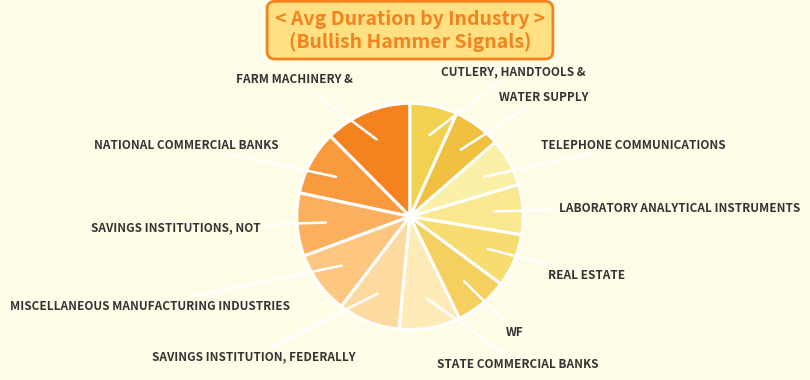

Count the number of slices in the pie.

12